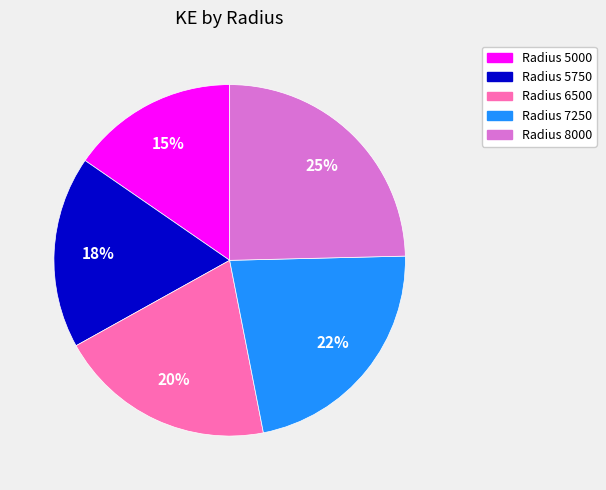

To the nearest percent, what is the difference between the Radius 7250 and Radius 6500 slice percentages?

2%